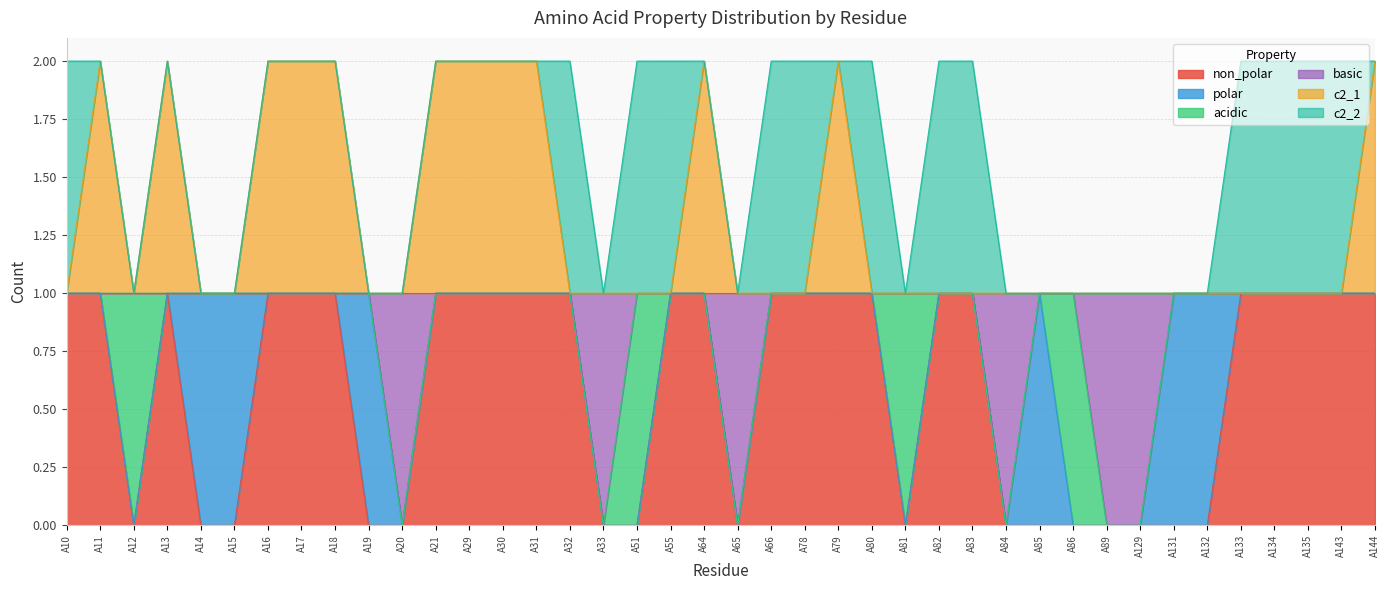

What are all the series names shown in the legend?

non_polar, polar, acidic, basic, c2_1, c2_2